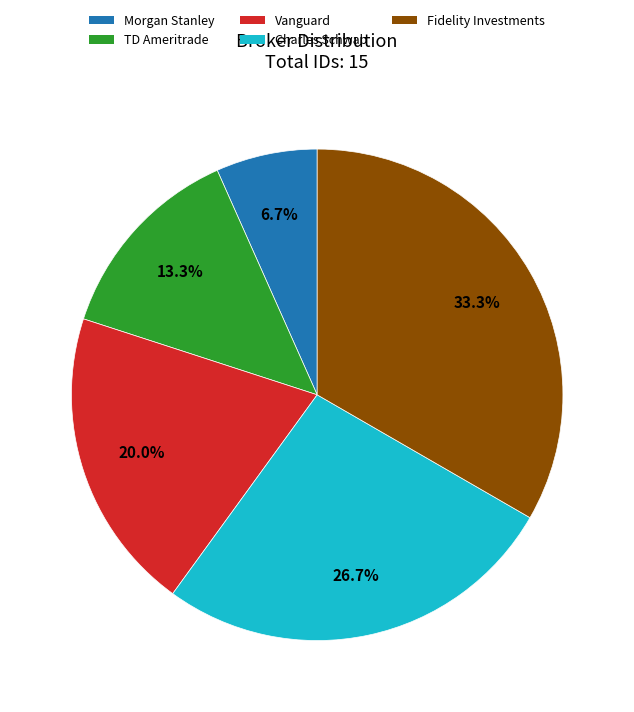

Rank the categories by value from highest to lowest.

Fidelity Investments, Charles Schwab, Vanguard, TD Ameritrade, Morgan Stanley